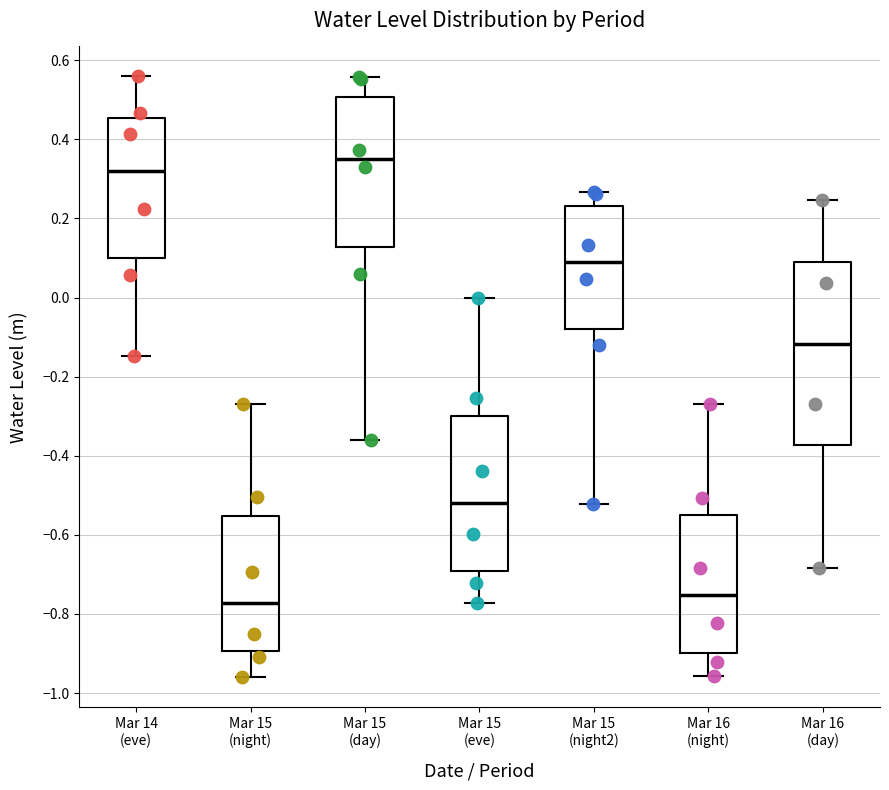

Reading left to right, read every box against the y-axis: the position of its median line, the range the box covers, and the ends of its whiskers. The values are not printed on the chart, so give them approximately, as read against the axis.

Mar 14 (eve): median 0.32, box 0.10 to 0.46, whiskers -0.14 to 0.56
Mar 15 (night): median -0.78, box -0.90 to -0.56, whiskers -0.96 to -0.28
Mar 15 (day): median 0.36, box 0.12 to 0.50, whiskers -0.36 to 0.56
Mar 15 (eve): median -0.52, box -0.70 to -0.30, whiskers -0.78 to 0.00
Mar 15 (night2): median 0.10, box -0.08 to 0.24, whiskers -0.52 to 0.26
Mar 16 (night): median -0.76, box -0.90 to -0.56, whiskers -0.96 to -0.28
Mar 16 (day): median -0.12, box -0.38 to 0.08, whiskers -0.68 to 0.24